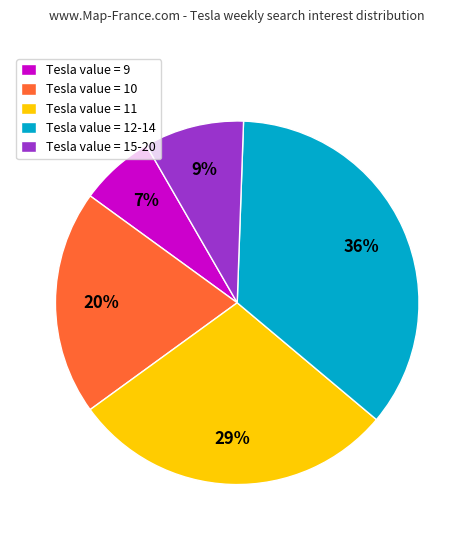

Do Tesla value = 11 and Tesla value = 9 together represent more than half of the pie?

No